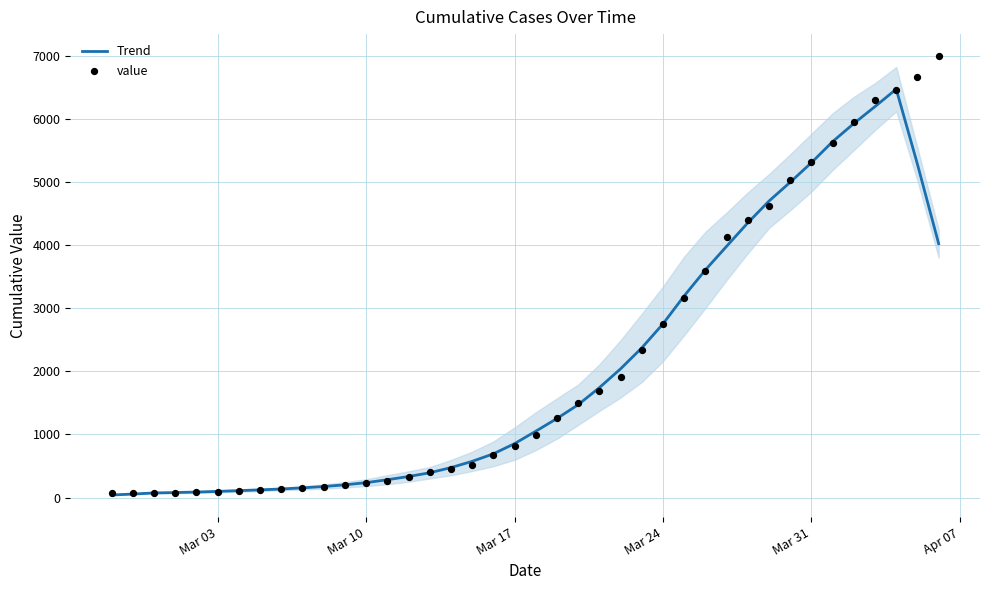

Which series has the widest spread of Y values?

value